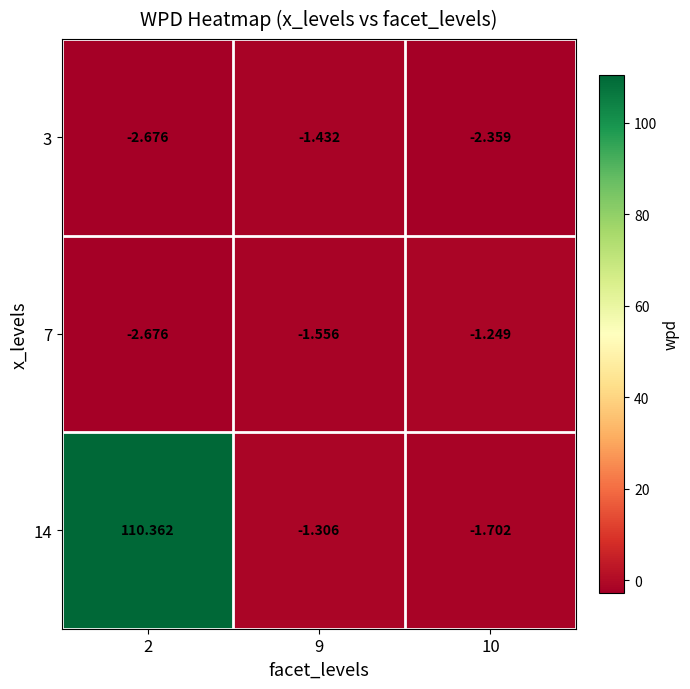

Is the value of 7 at 2 greater than the value of 14 at 9?

No